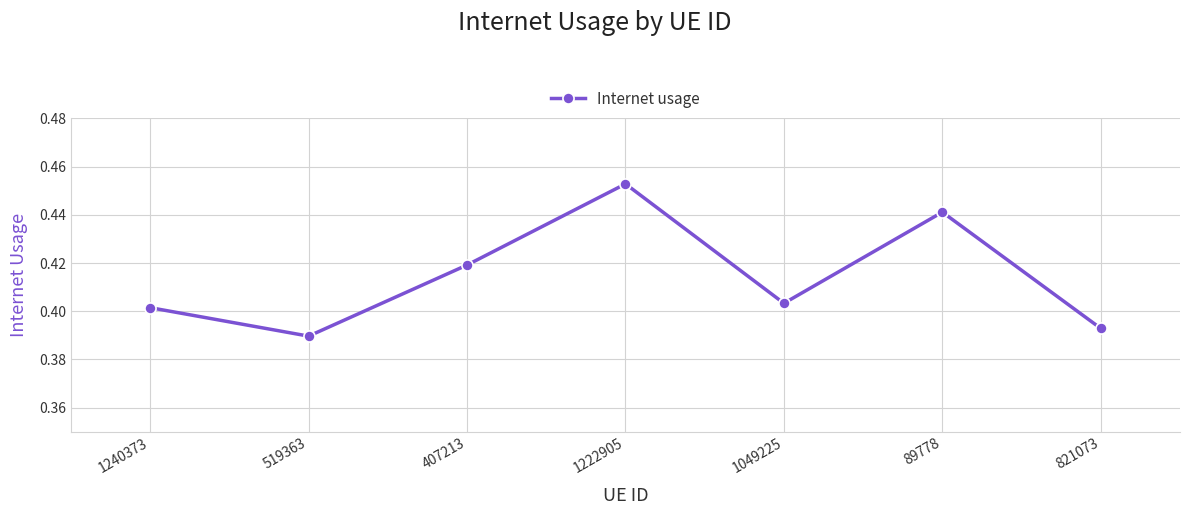

How many lines are shown in the chart?

1